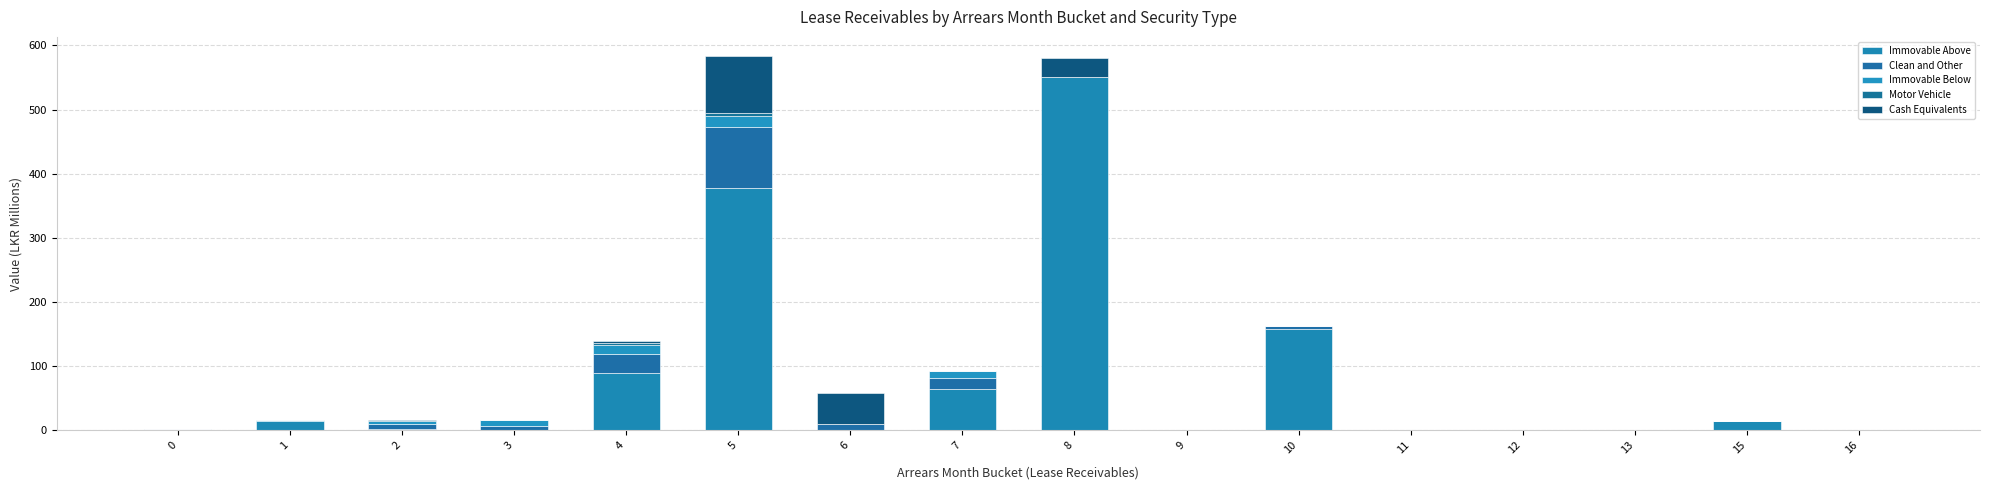

Is it true that Motor Vehicle equals 0.0 at 13?

True